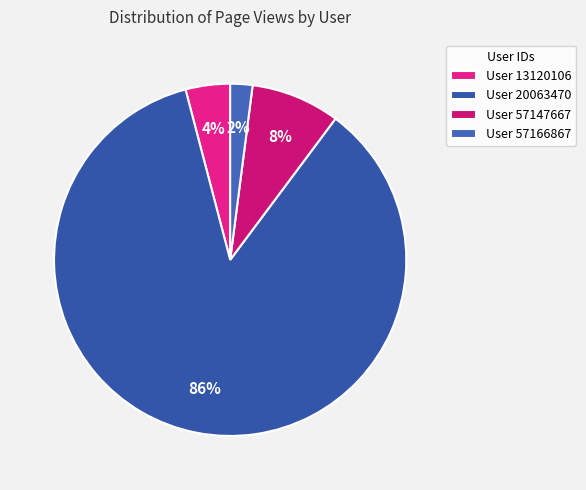

Count the number of slices in the pie.

4